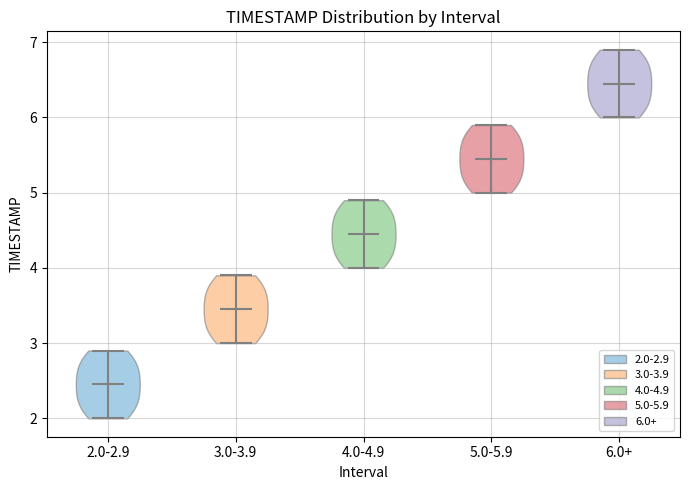

Where does the median line of the violin for 5.0-5.9 sit on the y-axis? The values are not printed on the chart, so give them approximately, as read against the axis.

5.5